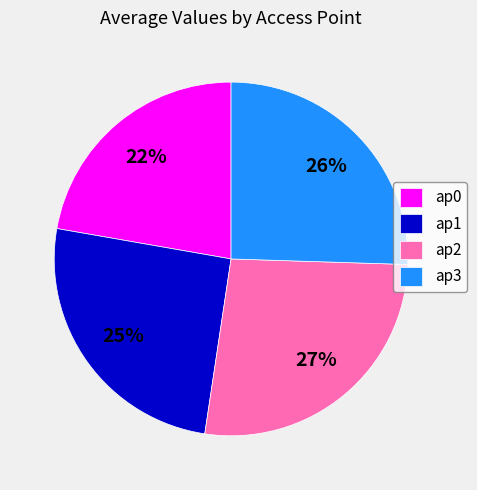

To the nearest percent, what is the difference between the largest and smallest slice percentages?

5%